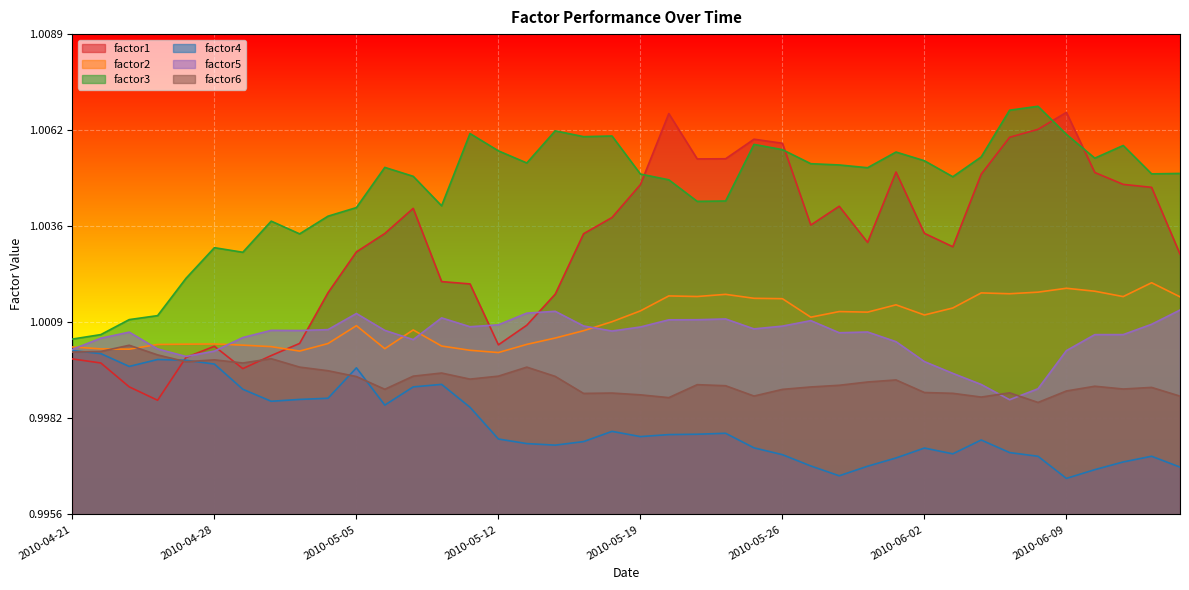

True or false: factor5 and factor3 cross at least once.

False